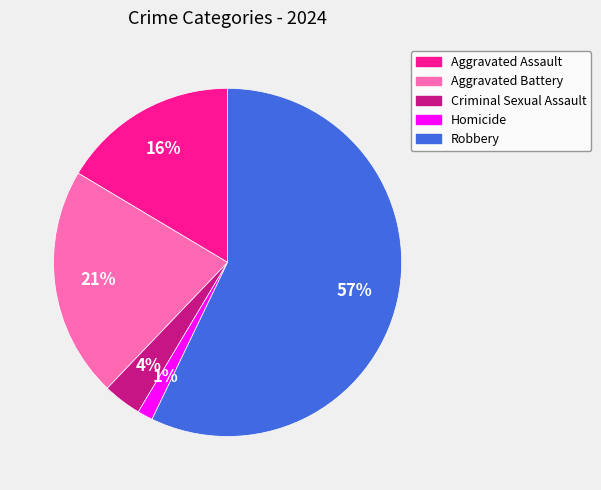

To the nearest percent, what is the difference between the Robbery and Aggravated Battery slice percentages?

36%